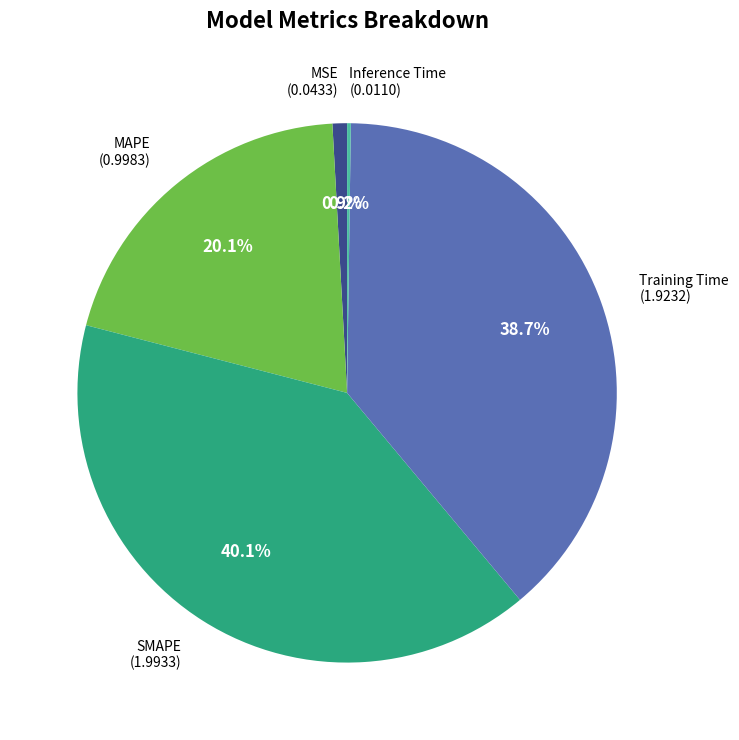

Does any single category account for the majority?

No